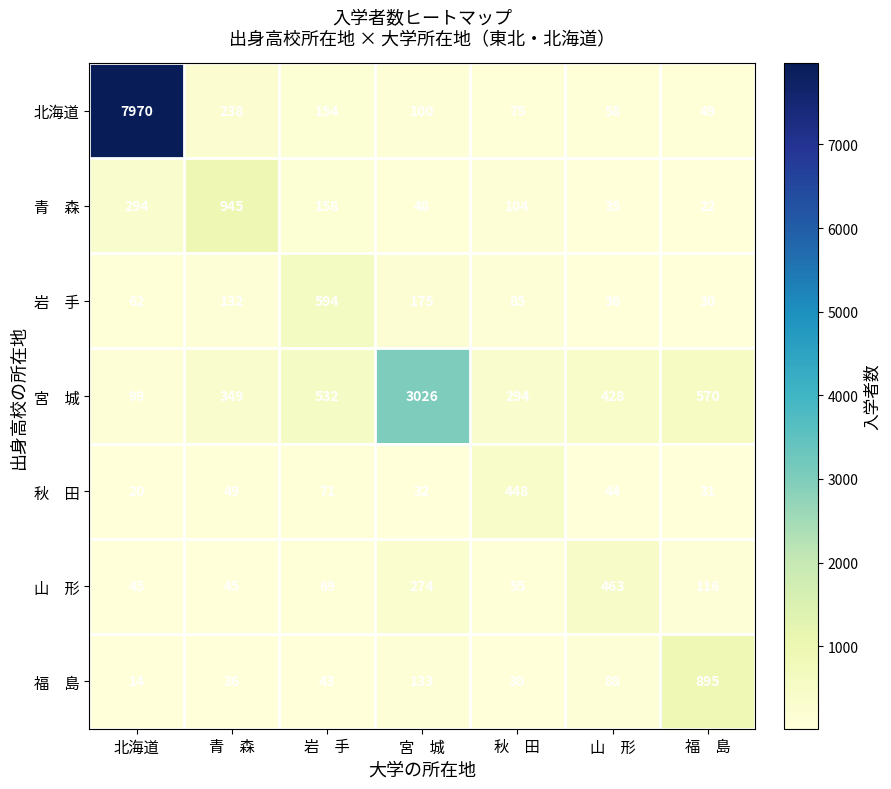

What is the difference between the maximum and minimum values in the 北海道 series?

7921